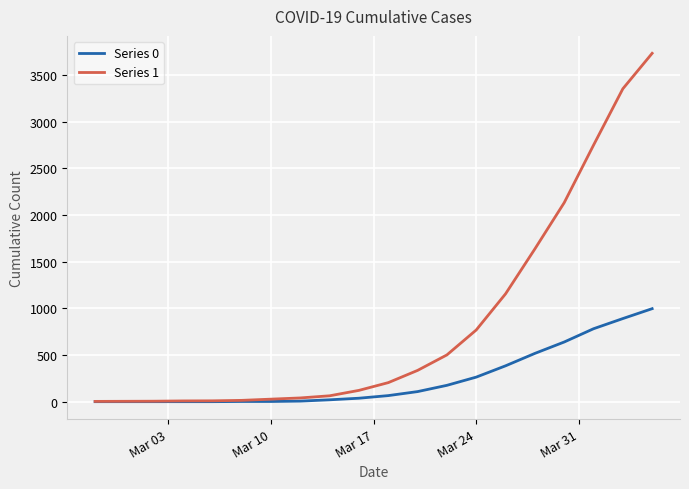

Rank the series by their average value, from lowest to highest.

Series 0, Series 1